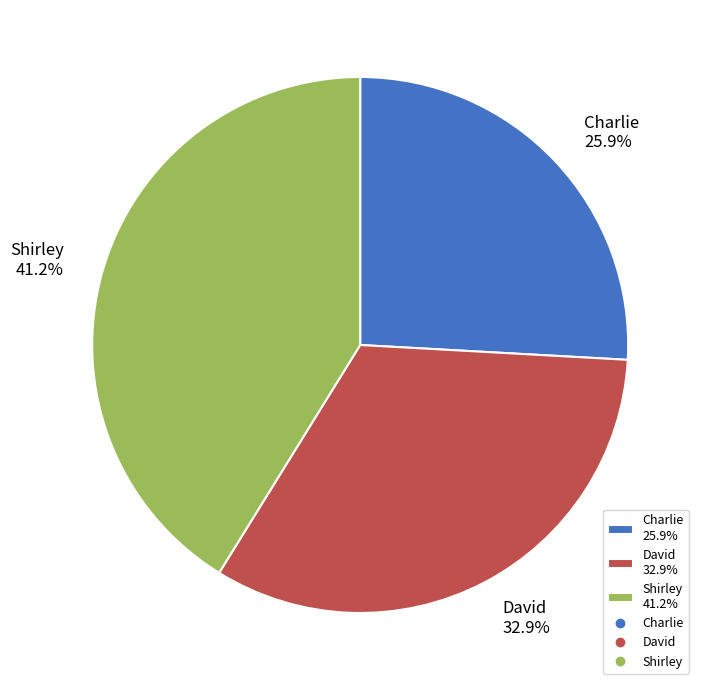

What is the smallest slice in the pie chart?

Charlie